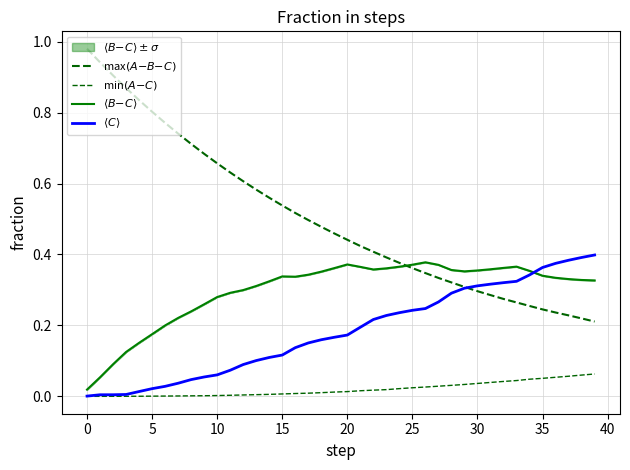

Is it true that min$(A{-}C)$ equals 0.0 at 20?

True